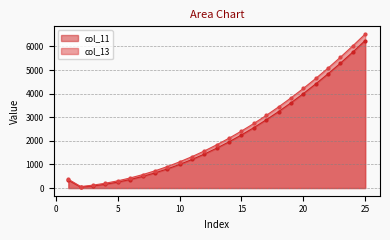

What is the spread (max minus min) of values at 24?

264.0